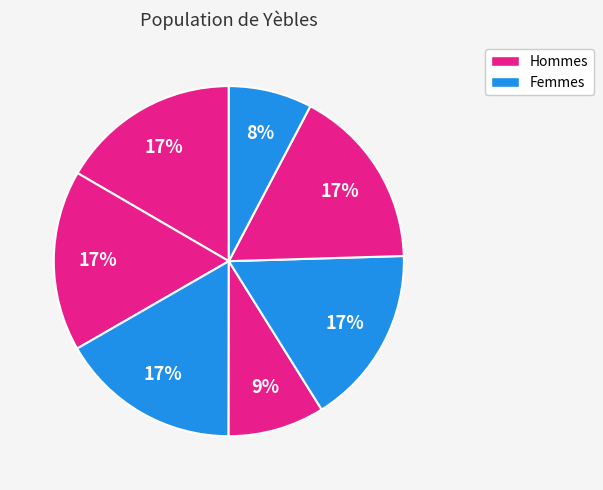

How many slices are in this pie chart?

7